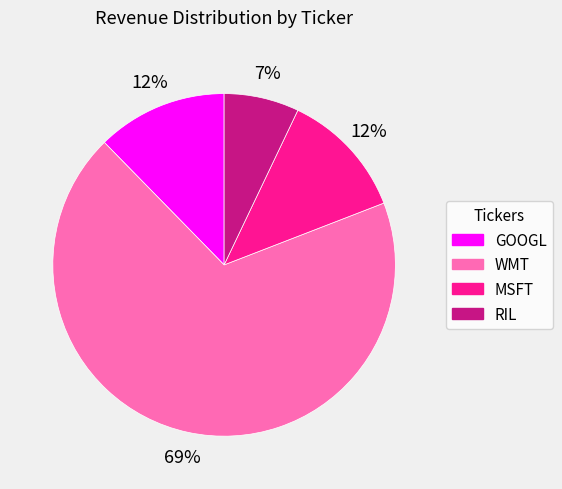

Is WMT the majority of the pie?

Yes